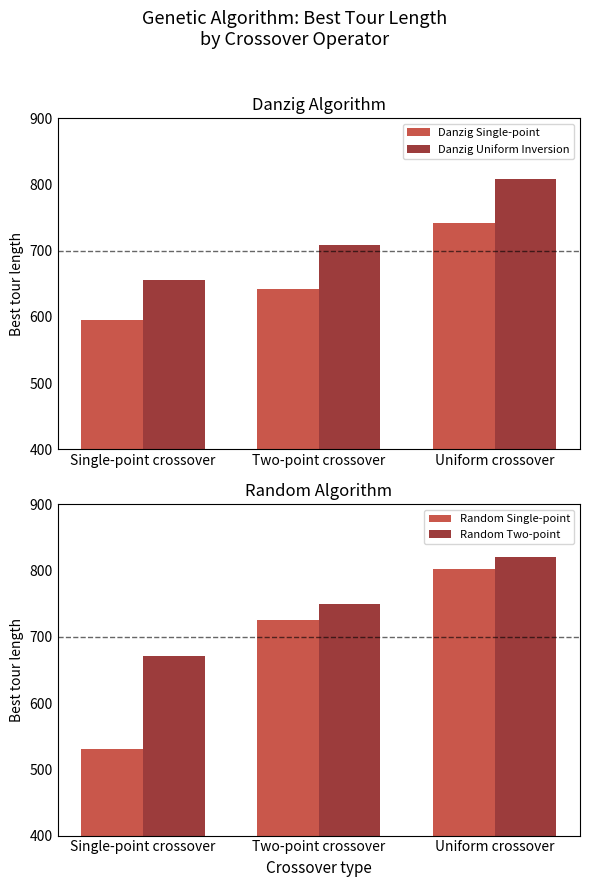

How many series are shown in this chart?

4